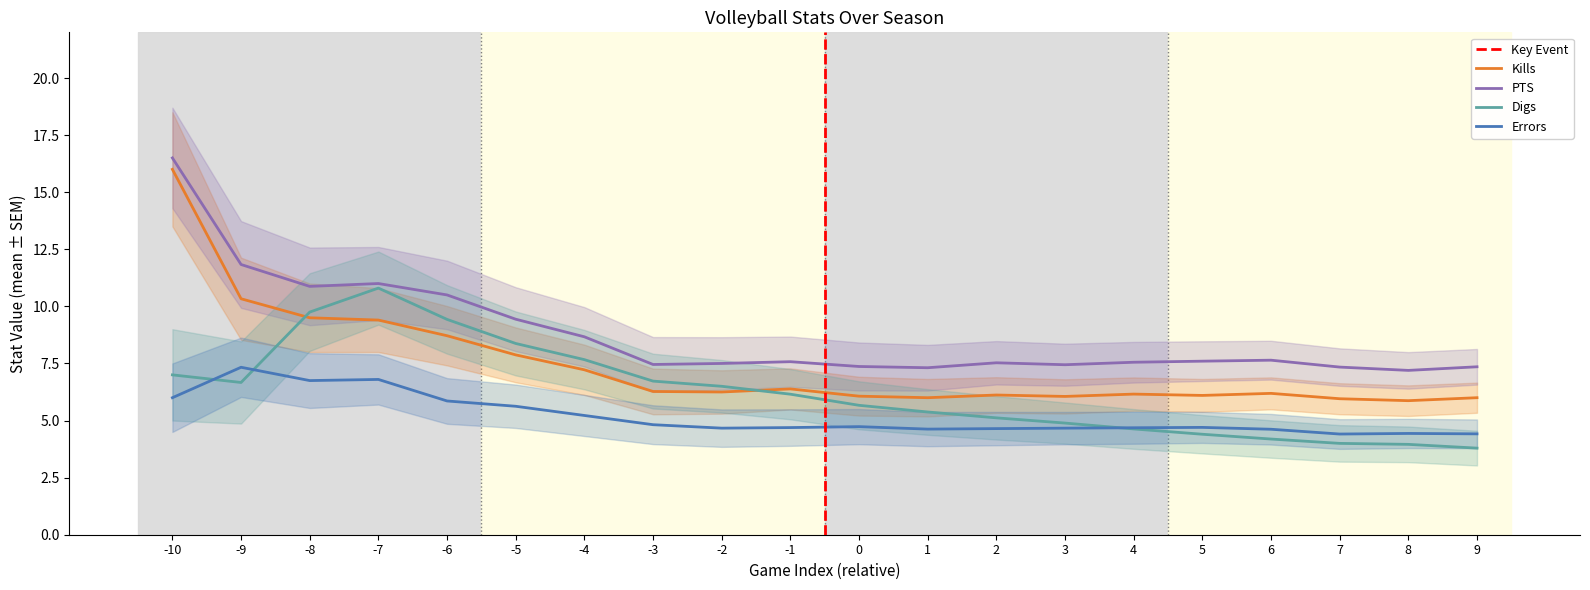

Is the value of Errors at 0 greater than the value of PTS at -1?

No